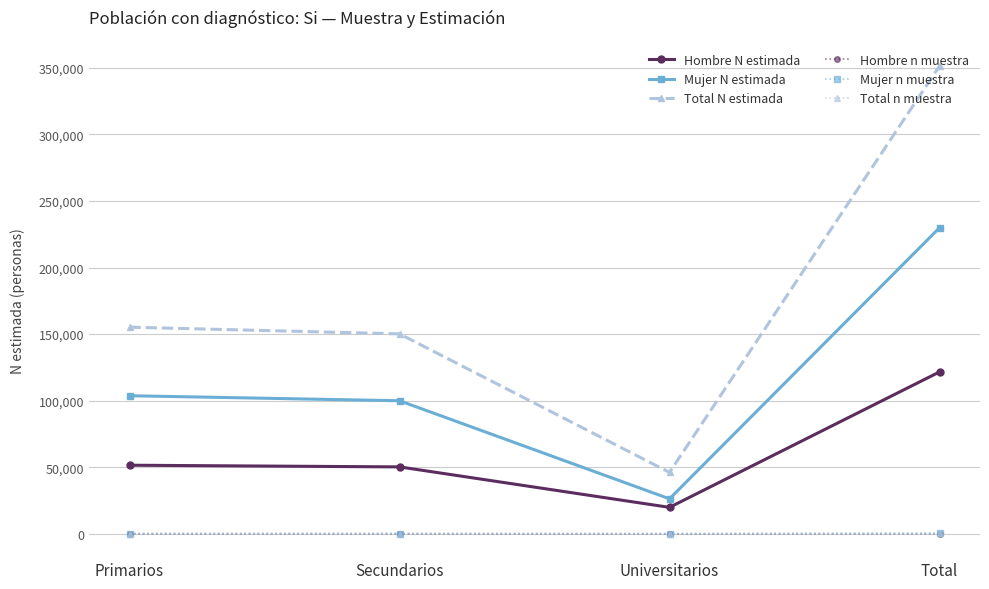

True or false: Mujer N estimada and Total n muestra intersect in this chart.

False